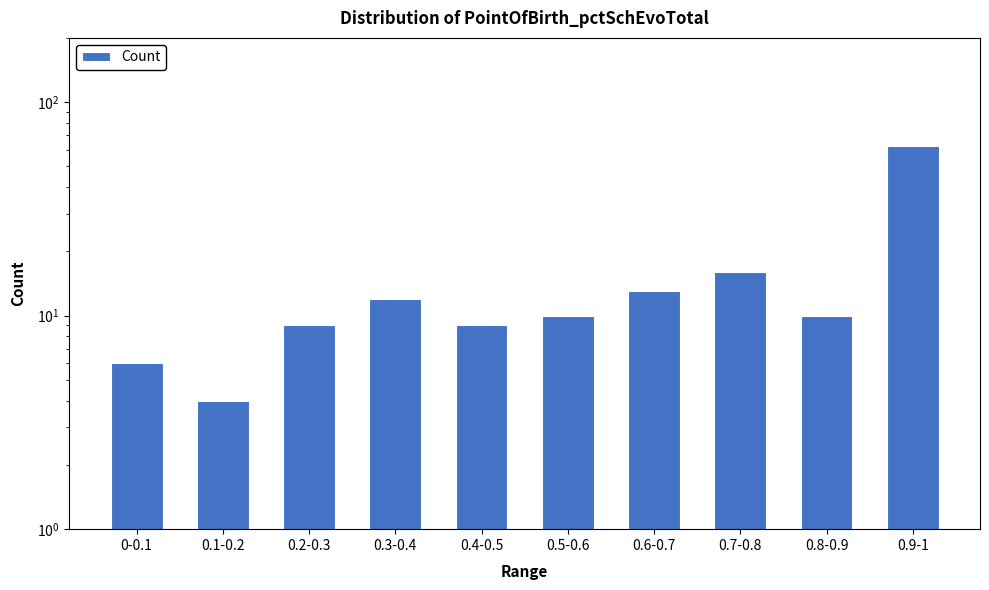

Which category has the lowest value across all series?

0.1-0.2